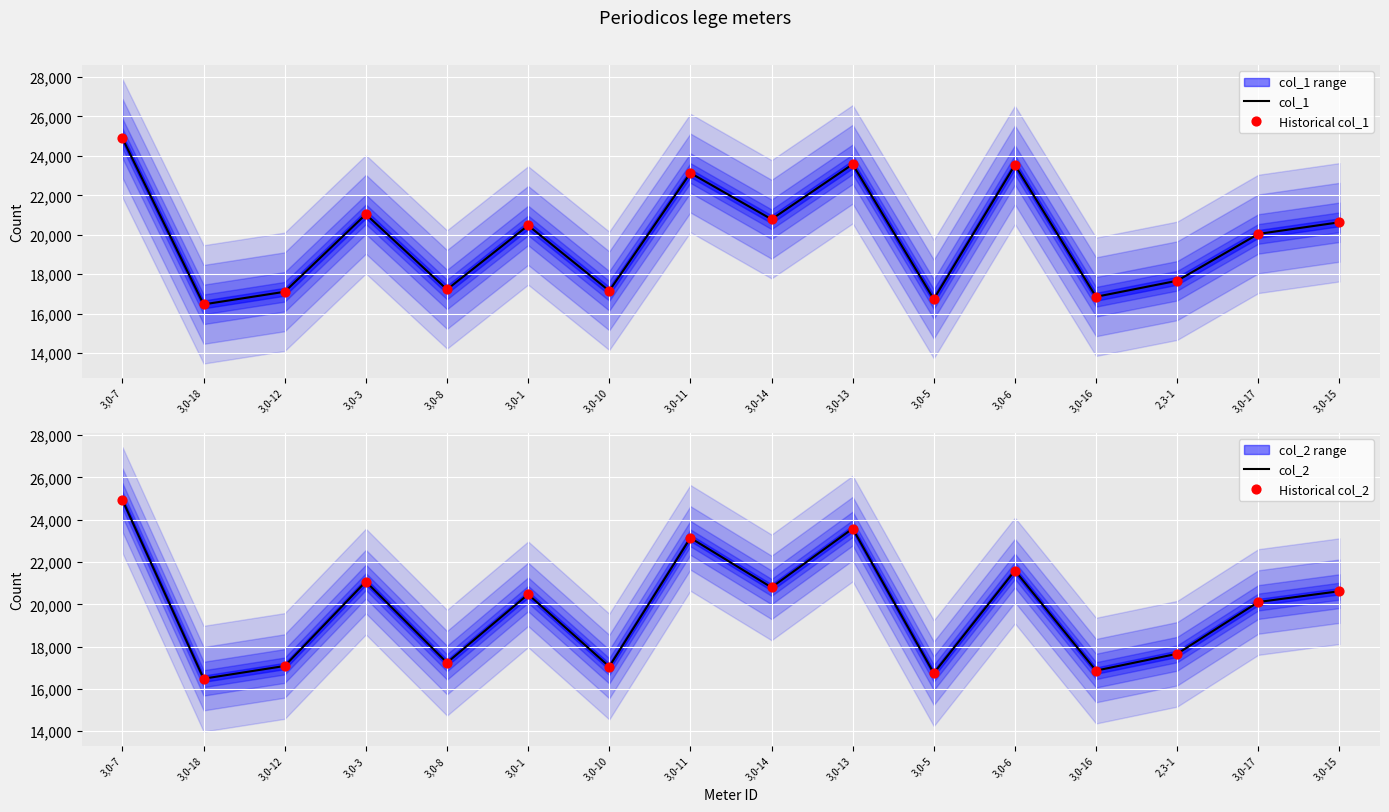

At how many categories does at least one series exceed 20640?

6